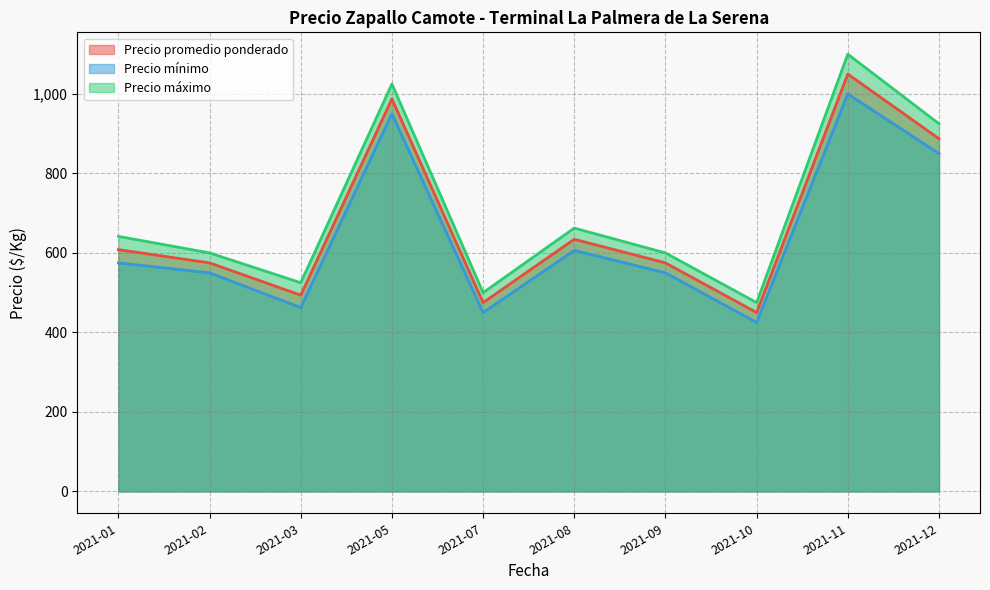

Which label corresponds to the smallest value in the chart?

2021-10